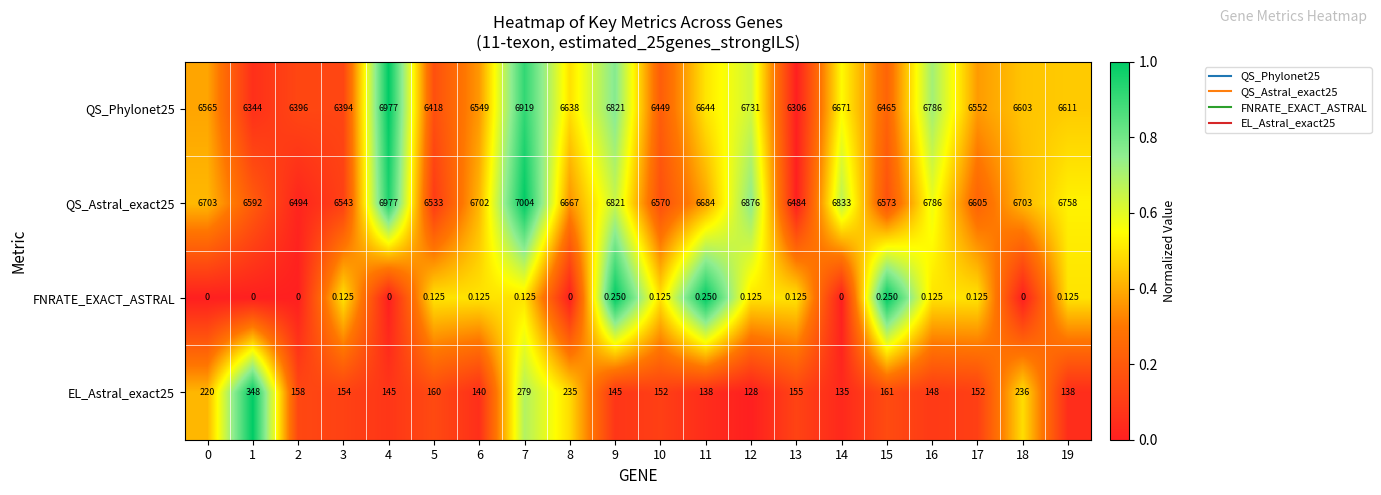

At which category is the sum across all series the highest?

7